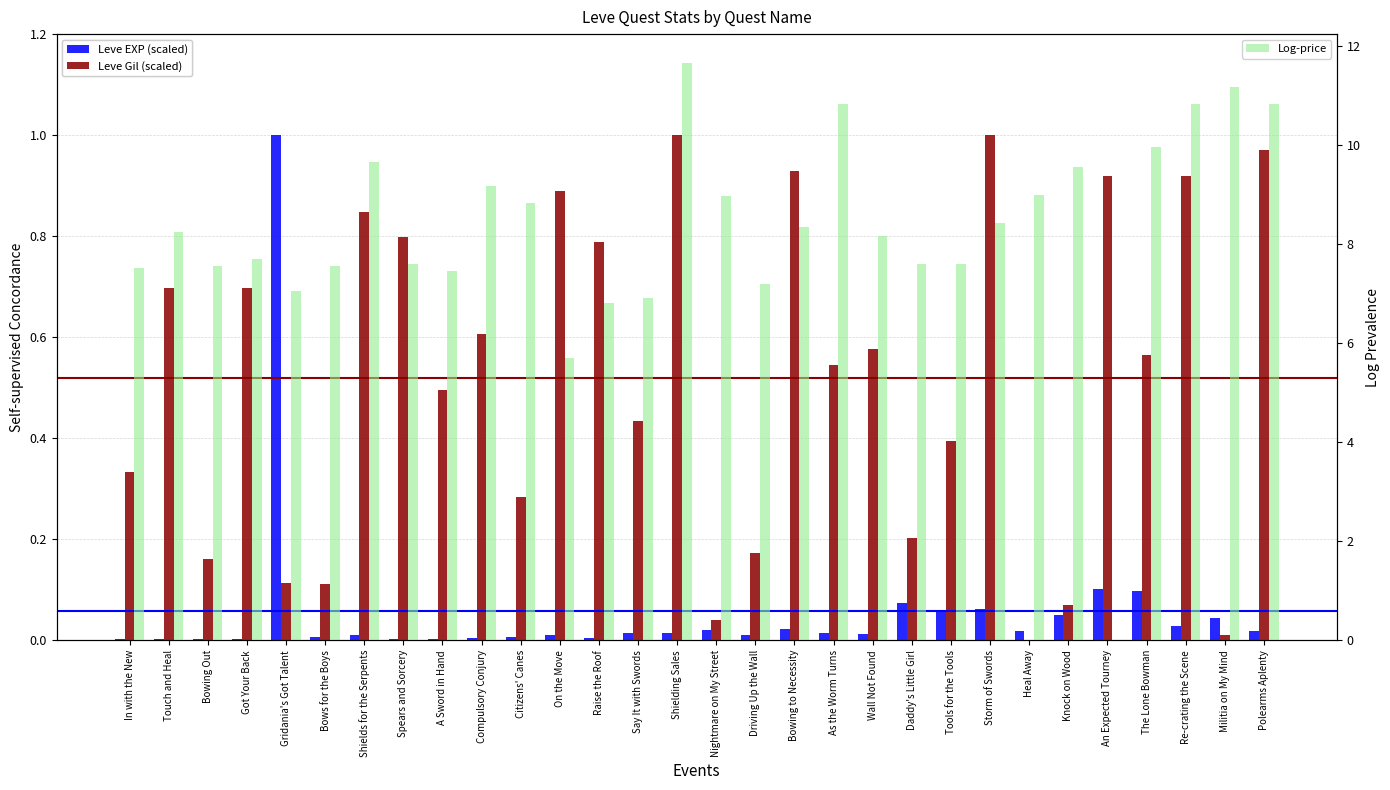

What position from the left is Militia on My Mind?

29